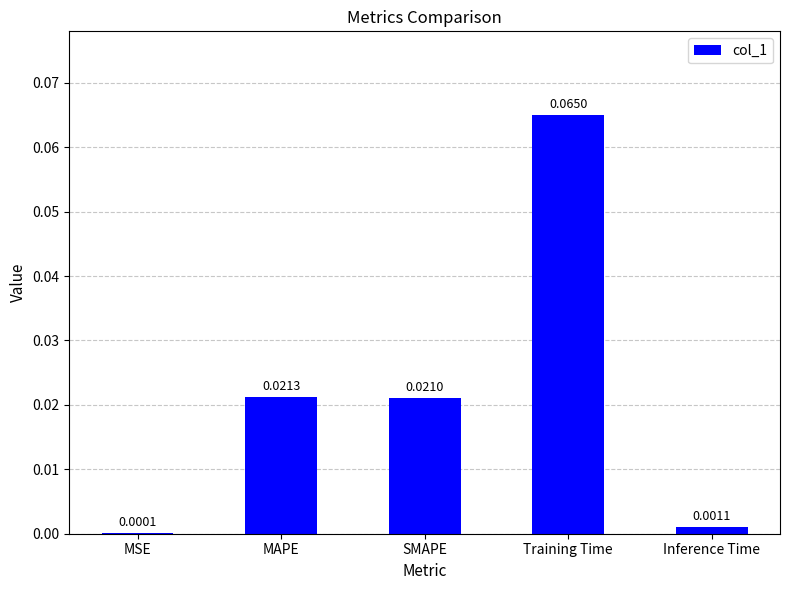

Where is the data nearest to the value 0?

MSE